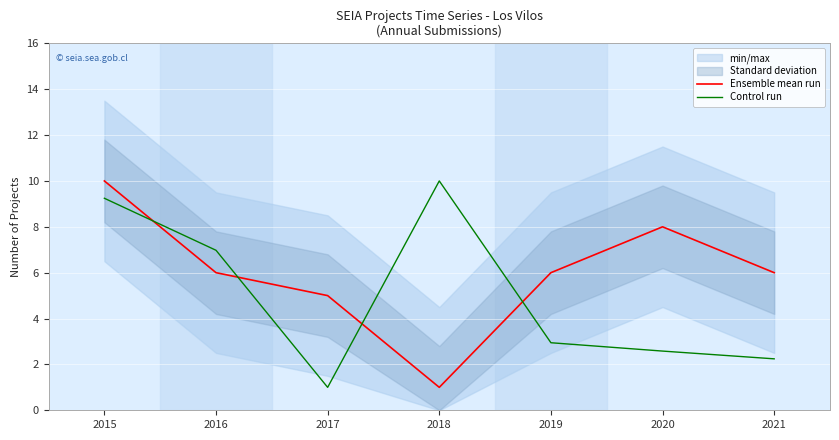

Is the value of Control run at 2017 greater than the value of Ensemble mean run at 2016?

No